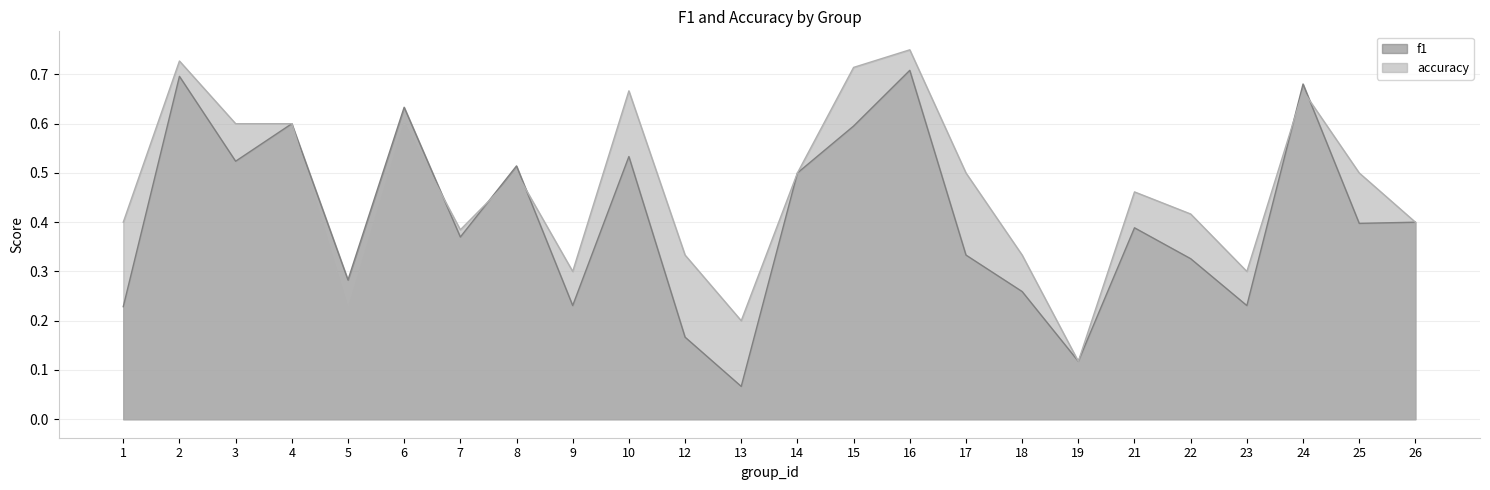

Does the chart display data point markers on the line(s)?

No